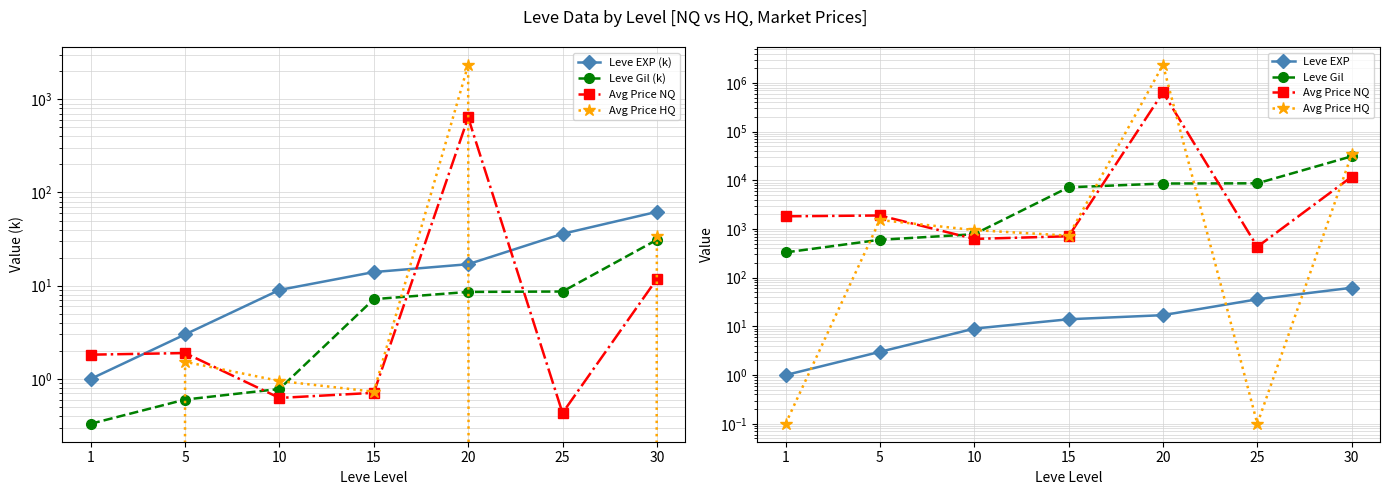

Reading left to right, what are all the values shown in this chart?

Leve EXP (k): 1=1.0	5=3.0	10=9.0	15=14.0	20=17.0	25=36.0	30=62.0
Leve Gil (k): 1=0.3	5=0.6	10=0.8	15=7.2	20=8.6	25=8.7	30=31.1
Avg Price NQ: 1=1820.0	5=1893.0	10=625.0	15=709.0	20=637750.0	25=431.0	30=11808.0
Avg Price HQ: 1=0.1	5=1525.0	10=950.0	15=729.0	20=2334425.0	25=0.1	30=33966.0
Leve EXP: 1=1.0	5=3.0	10=9.0	15=14.0	20=17.0	25=36.0	30=62.0
Leve Gil: 1=330.0	5=600.0	10=780.0	15=7170.0	20=8570.0	25=8660.0	30=31070.0